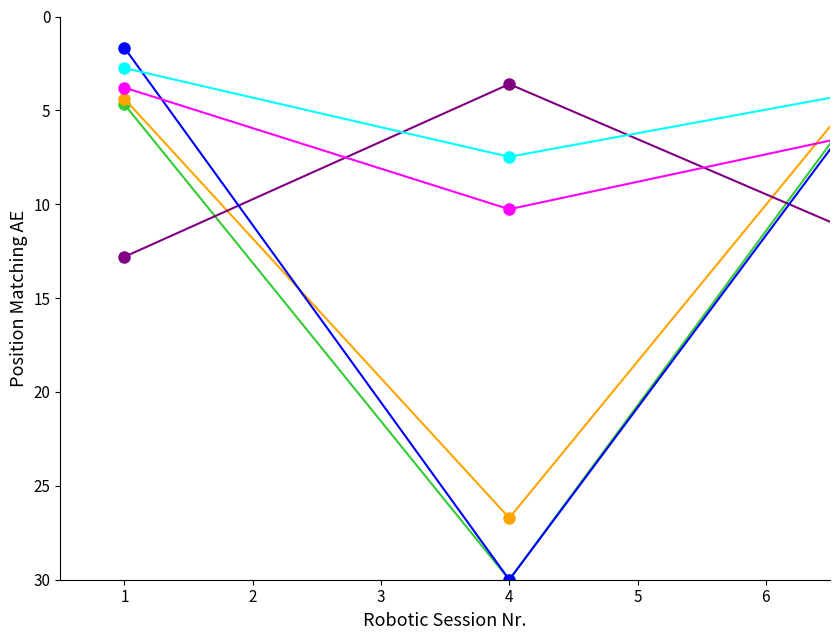

How many categories are shown in the chart?

6